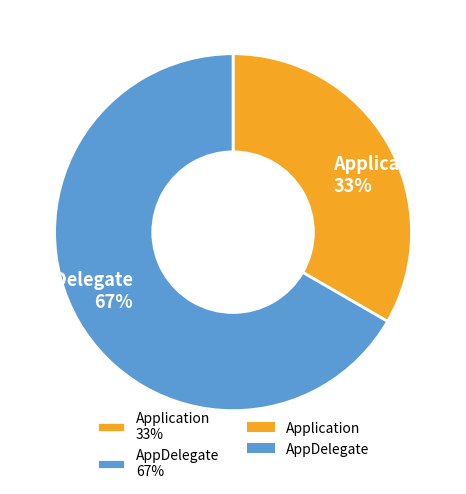

To the nearest percent, what is the combined percentage of AppDelegate and Application?

100%